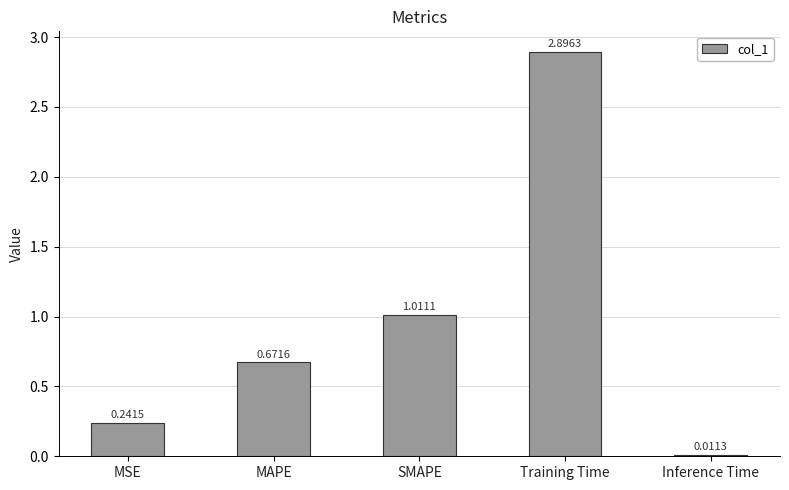

Which category has the highest value across all series?

Training Time